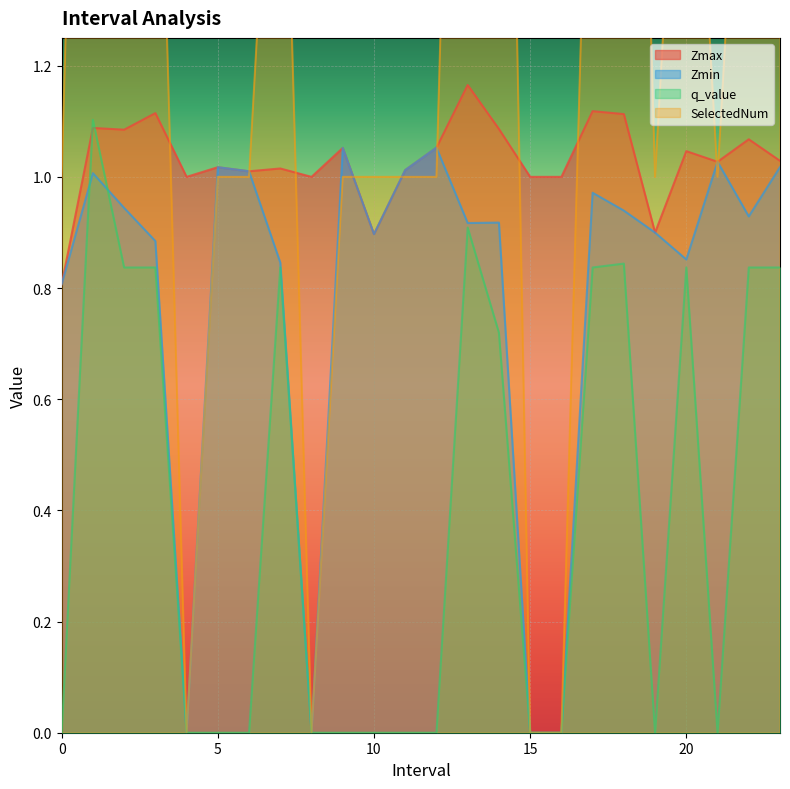

What is the difference between the maximum and second lowest values in the Zmax series?

0.3